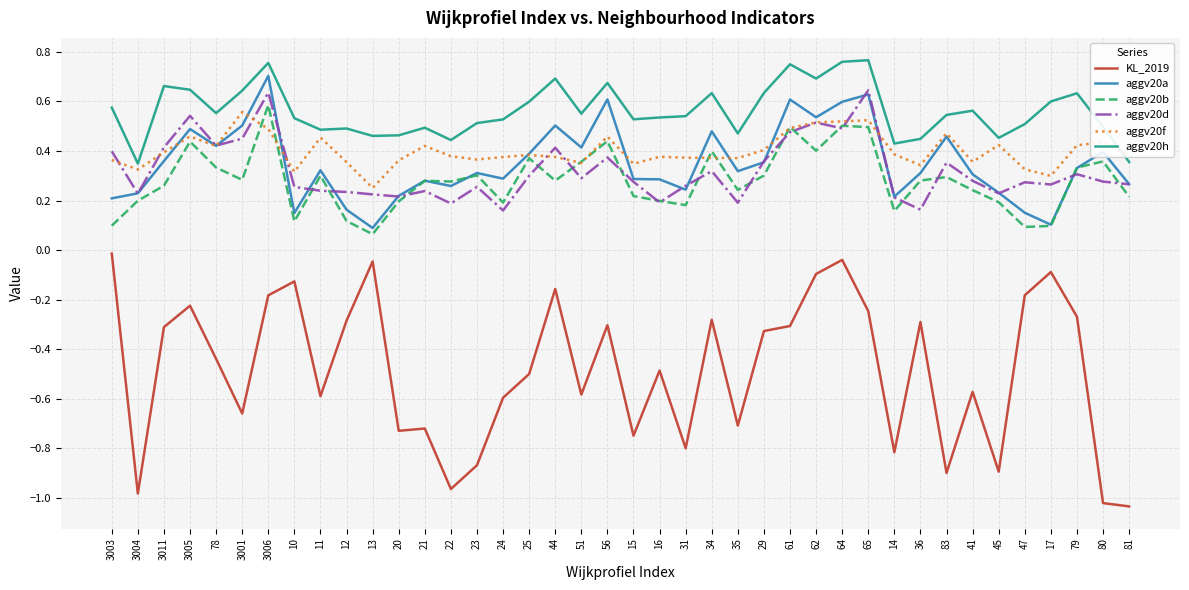

What position from the left is 3011?

3